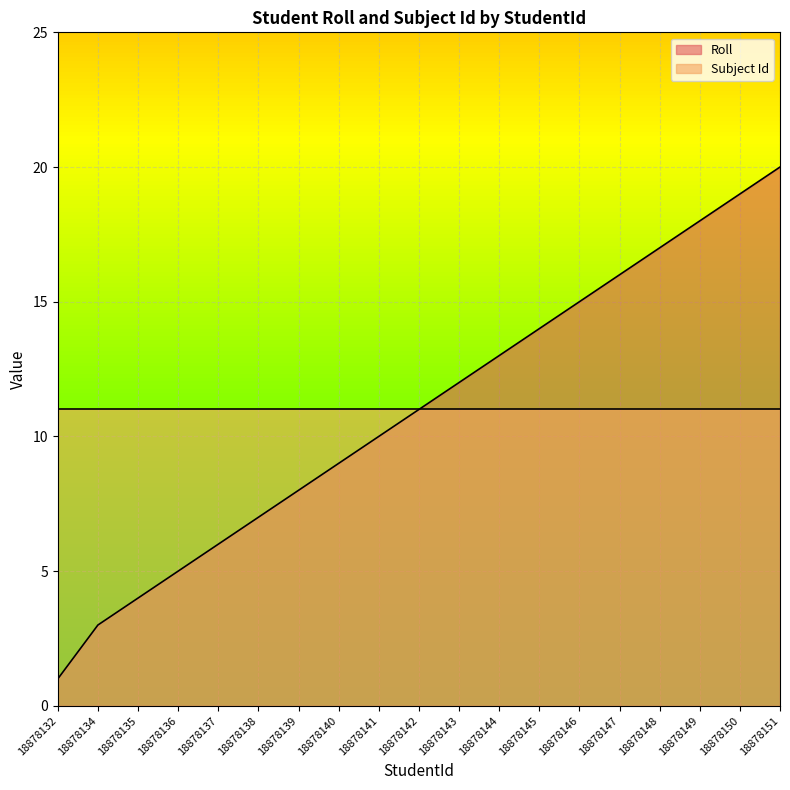

True or false: the data shows 1 at 18878134.

False